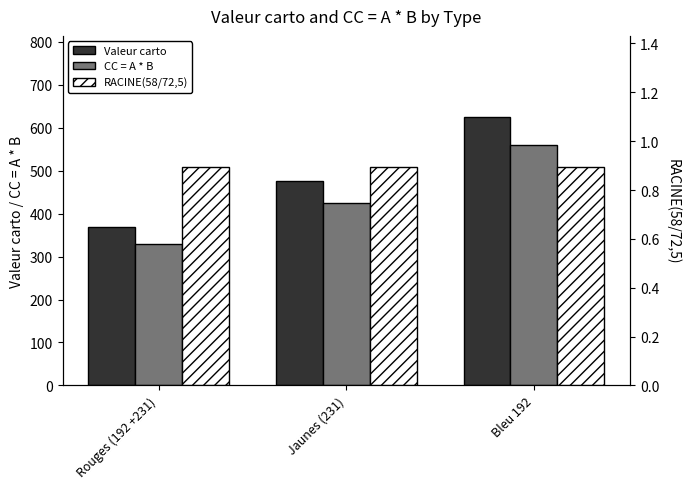

Does the chart contain stacked bars?

No